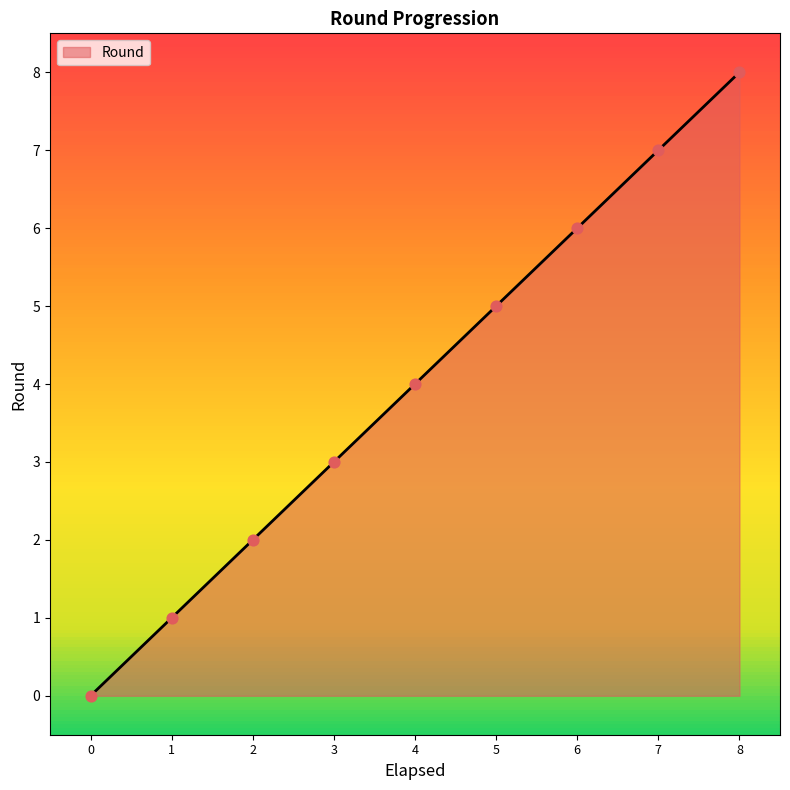

Which has a higher value, 5 or 8?

8